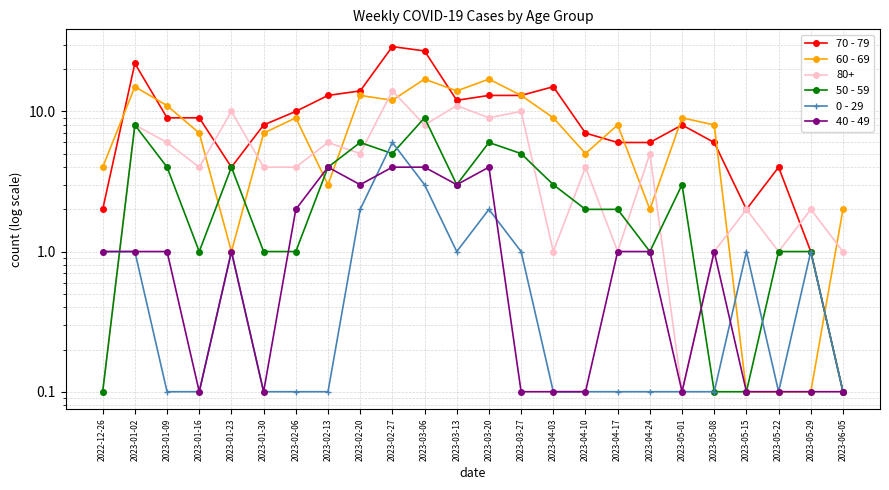

At which category is the sum across all series the highest?

2023-03-06